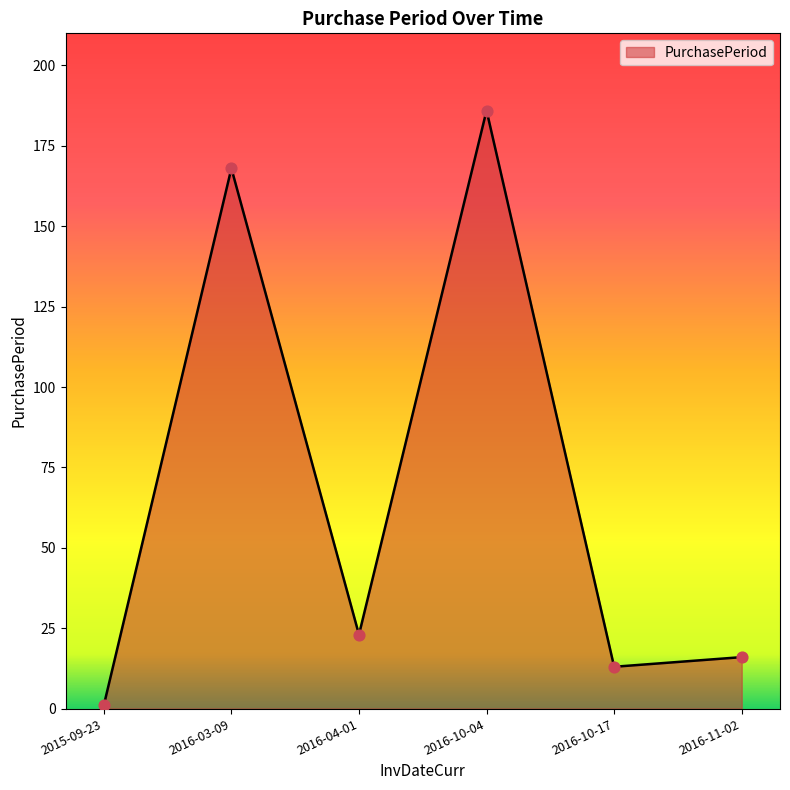

What is the change in value from 2016-04-01 to 2016-10-04?

+163